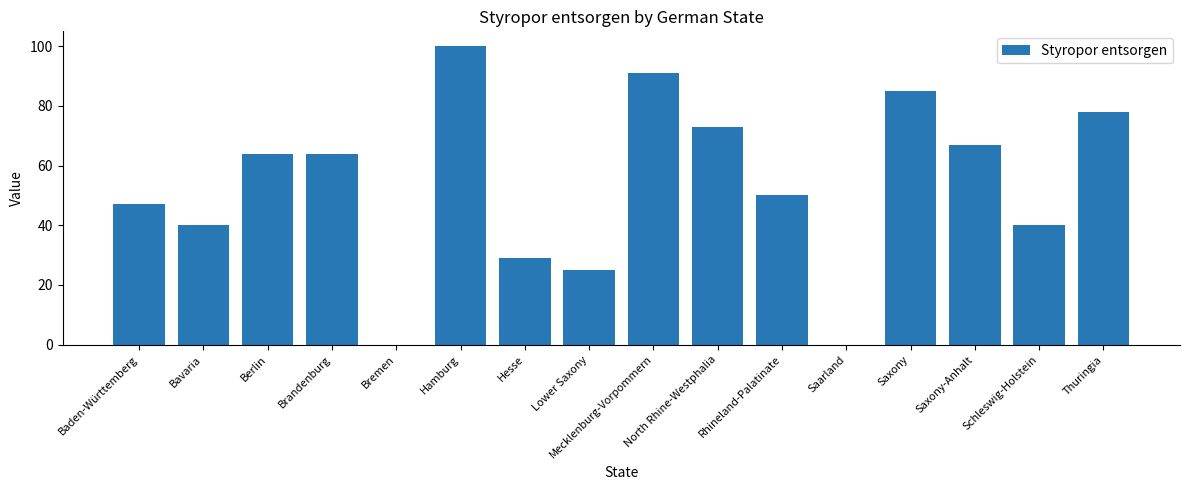

Are the bars horizontal?

No